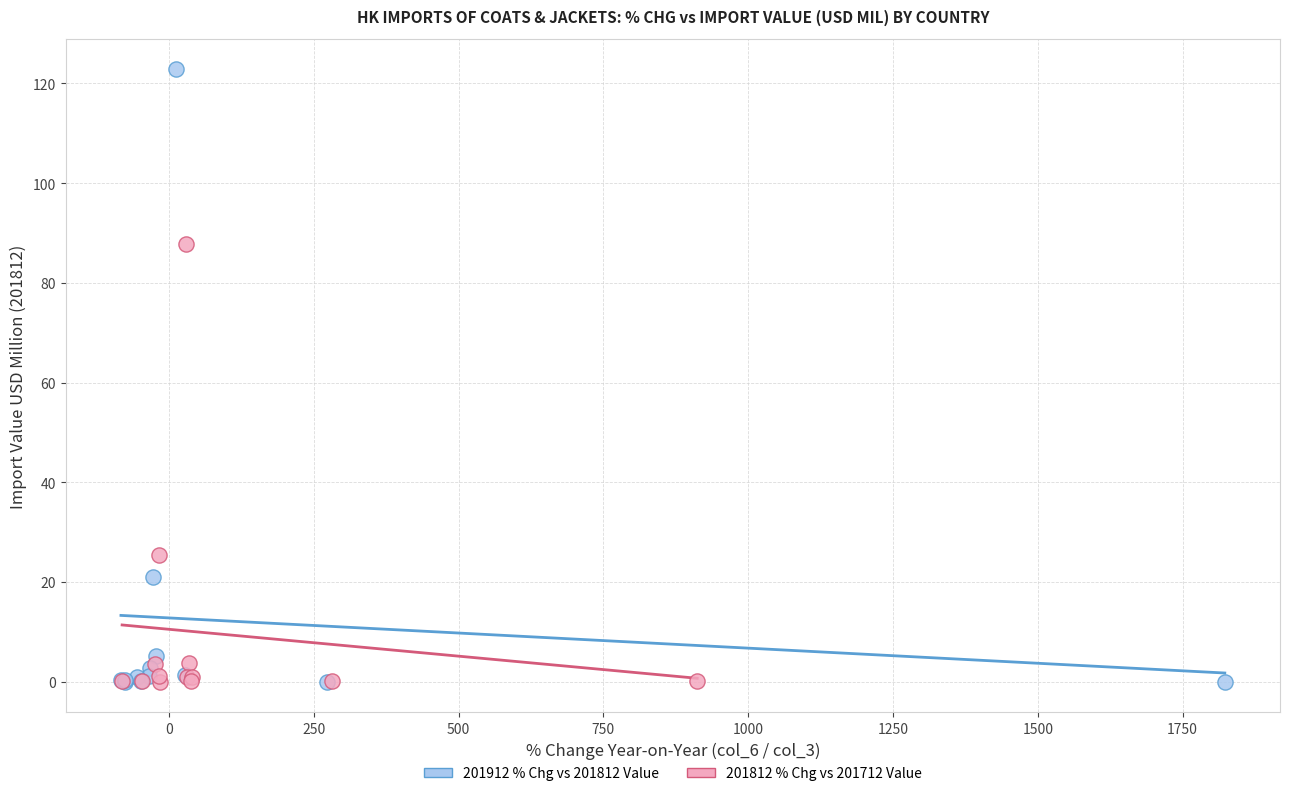

Which series has the largest Y range (max minus min)?

201912 % Chg vs 201812 Value